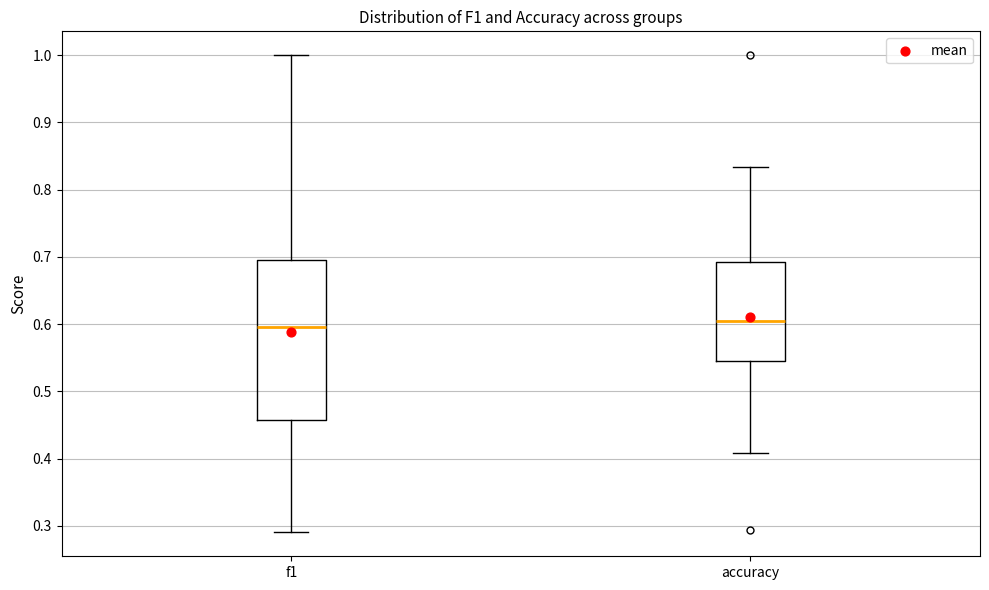

Reading left to right, read every box against the y-axis: the position of its median line, the range the box covers, and the ends of its whiskers. The values are not printed on the chart, so give them approximately, as read against the axis.

f1: median 0.60, box 0.46 to 0.70, whiskers 0.29 to 1.00
accuracy: median 0.60, box 0.55 to 0.69, whiskers 0.41 to 0.83